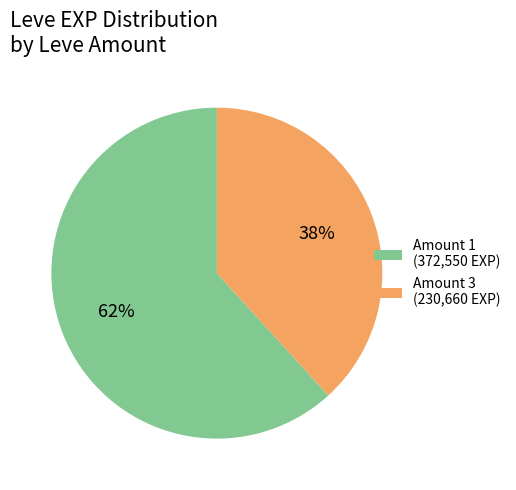

Combined, do Amount 3 (230,660 EXP) and Amount 1 (372,550 EXP) account for over 50%?

Yes